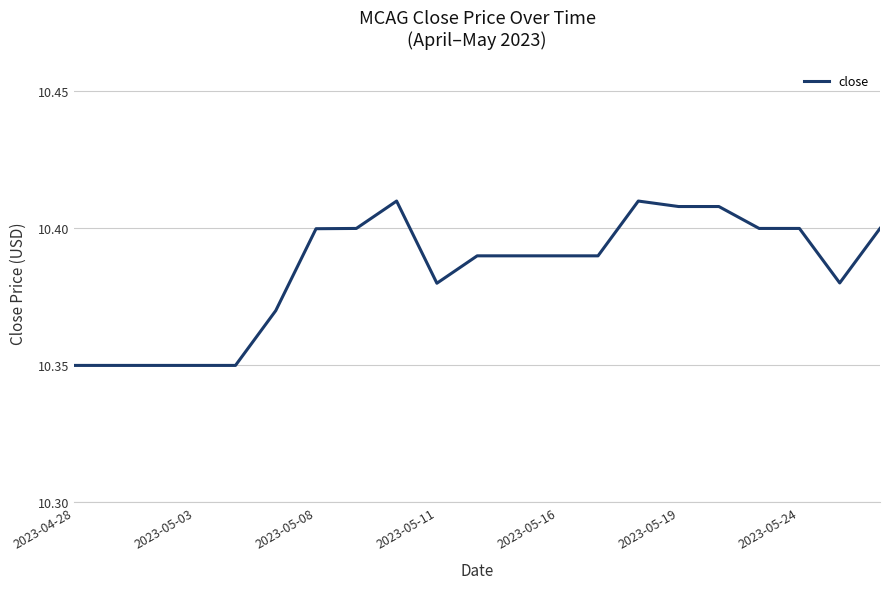

What is the maximum value shown in the chart?

10.4